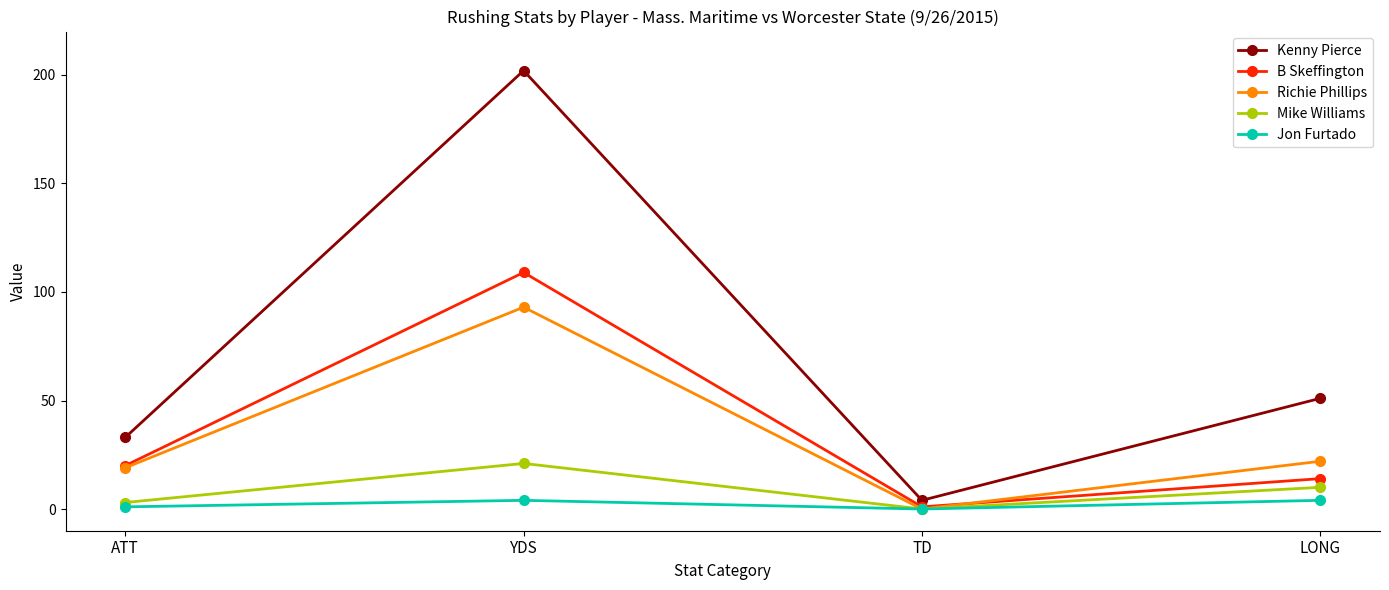

What is the approximate value of Kenny Pierce at ATT, to the nearest 5?

35